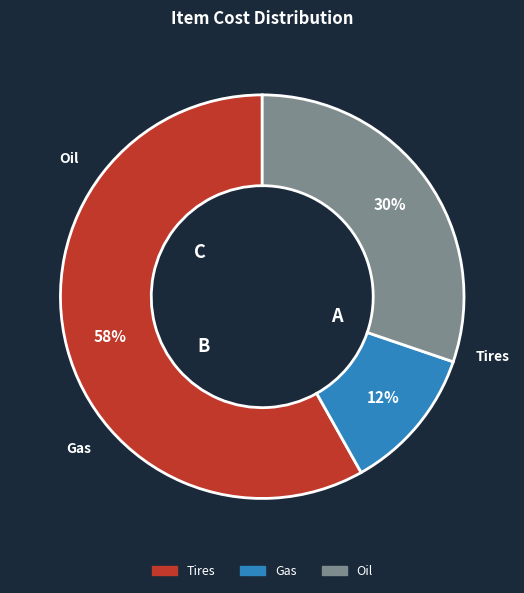

What is the smallest slice in the pie chart?

Gas